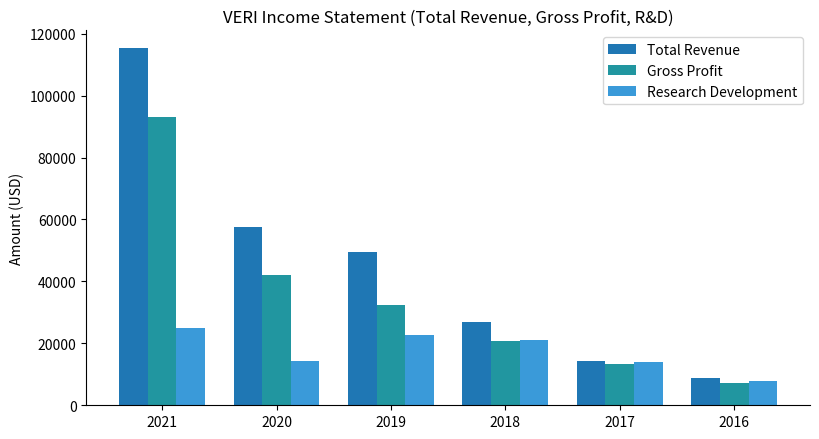

Rank the categories by Gross Profit value from highest to lowest.

2021, 2020, 2019, 2018, 2017, 2016